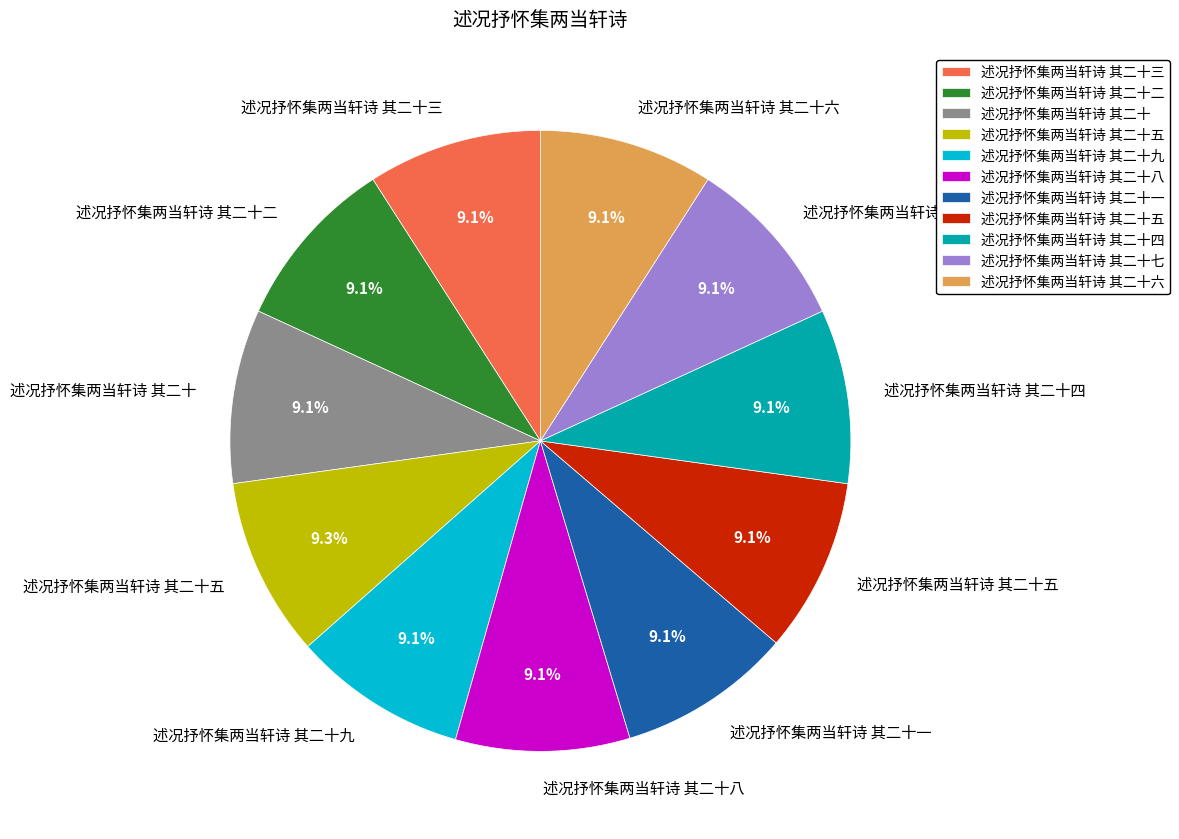

Is there any slice that represents more than half of the pie?

No